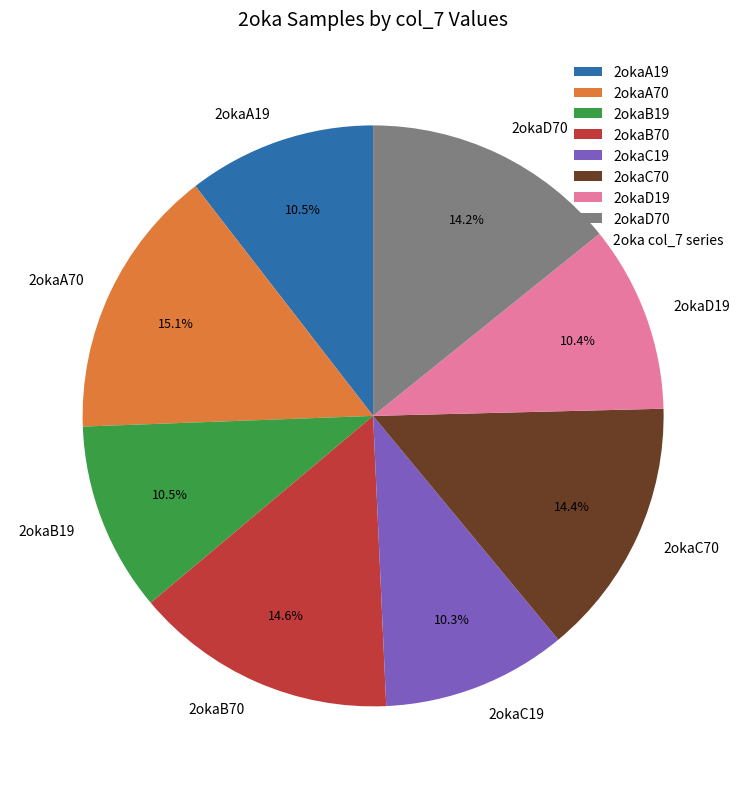

Between 2okaD19 and 2okaC70, which is larger?

2okaC70